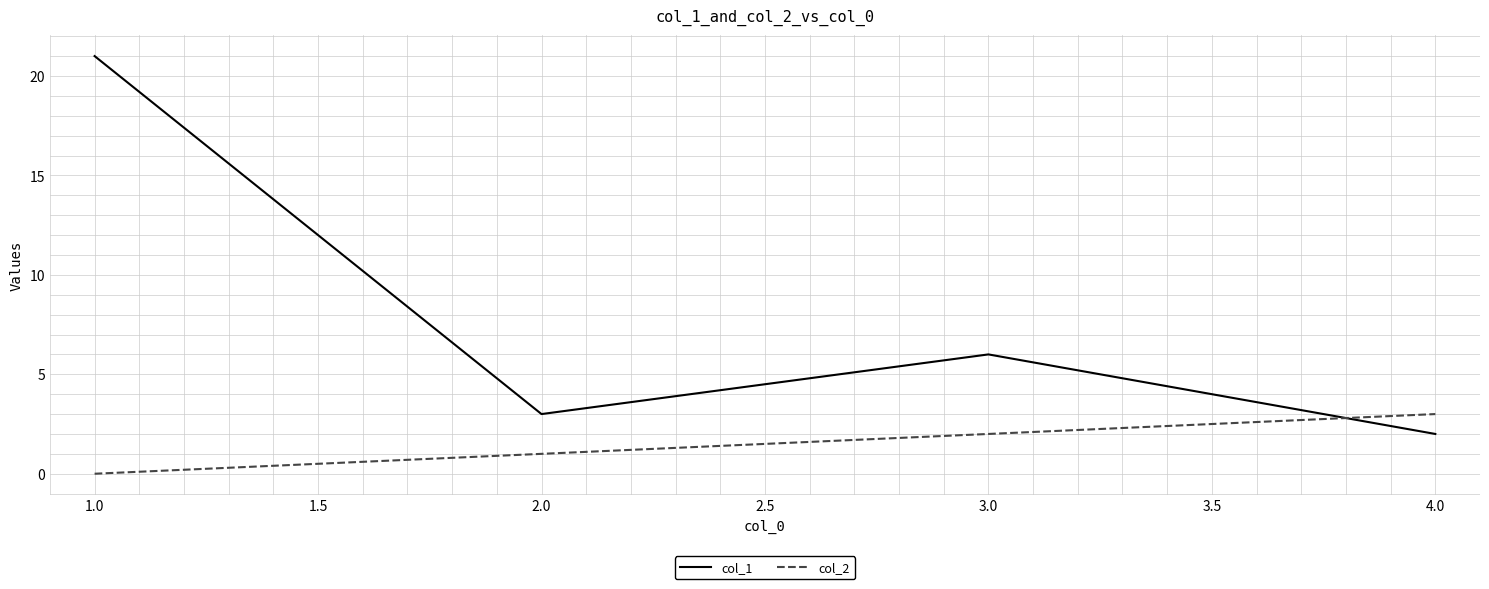

What is the sum of all col_2 values?

6